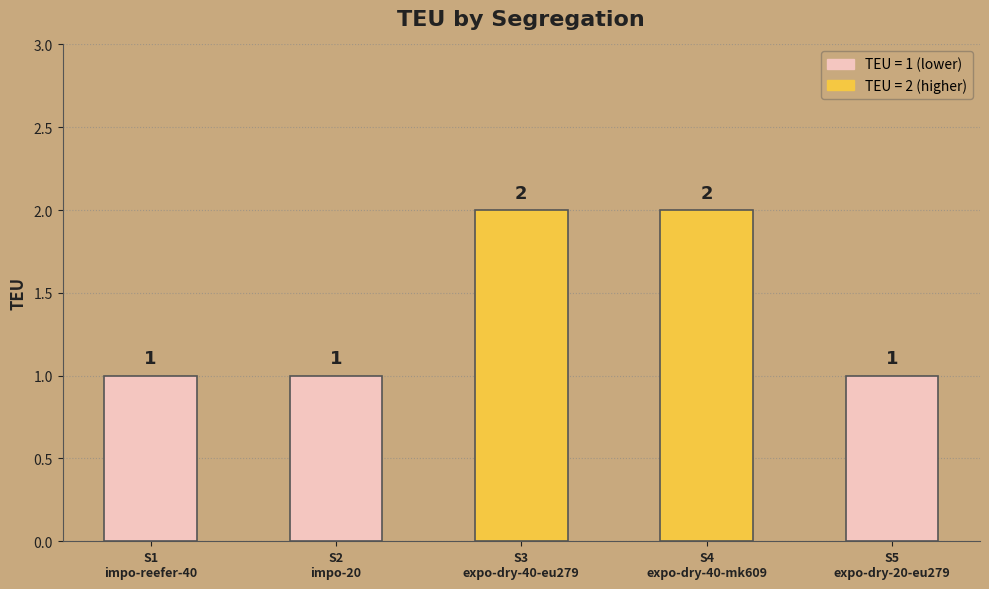

Are the bars horizontal?

No